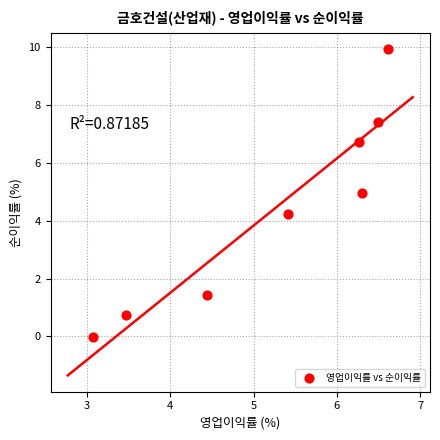

What is the average Y value?

4.4